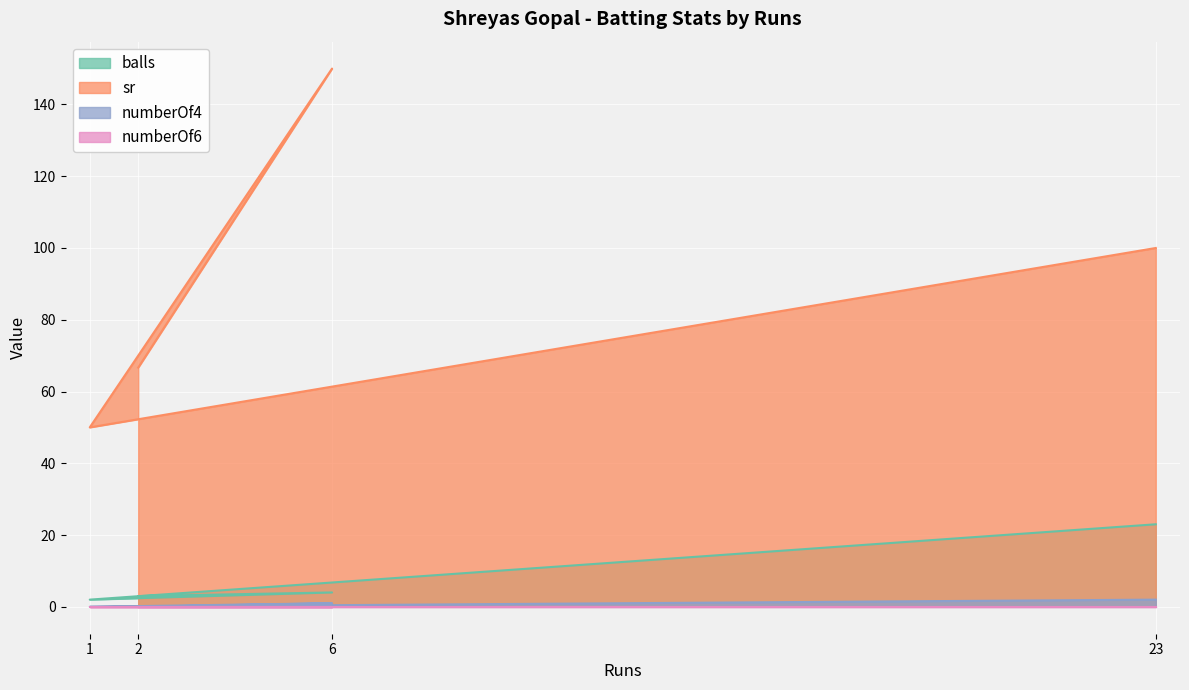

At which category is the sum across all series the highest?

6